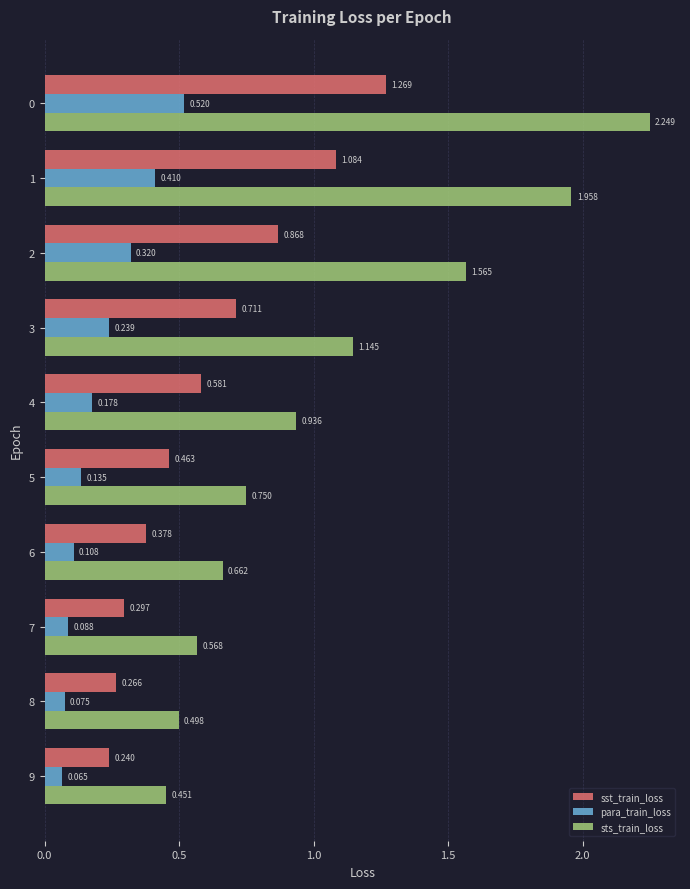

Rank the series at 7 from lowest to highest value.

para_train_loss, sst_train_loss, sts_train_loss